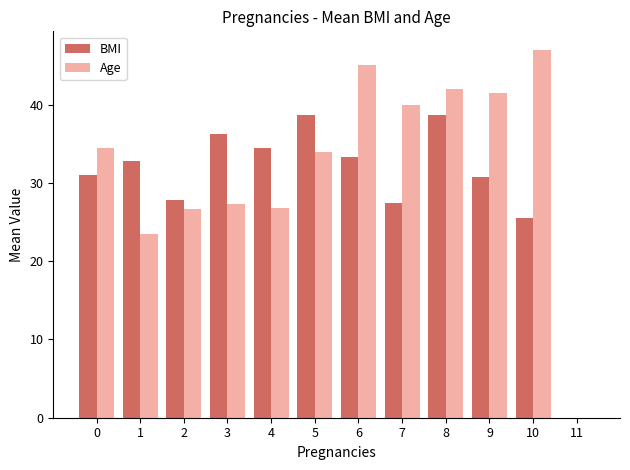

What is the sum of the BMI values at 5 and 9?

69.5